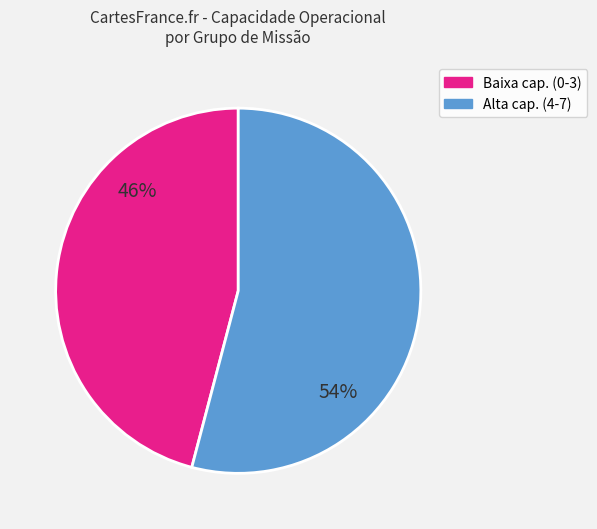

How many slices are in this pie chart?

2